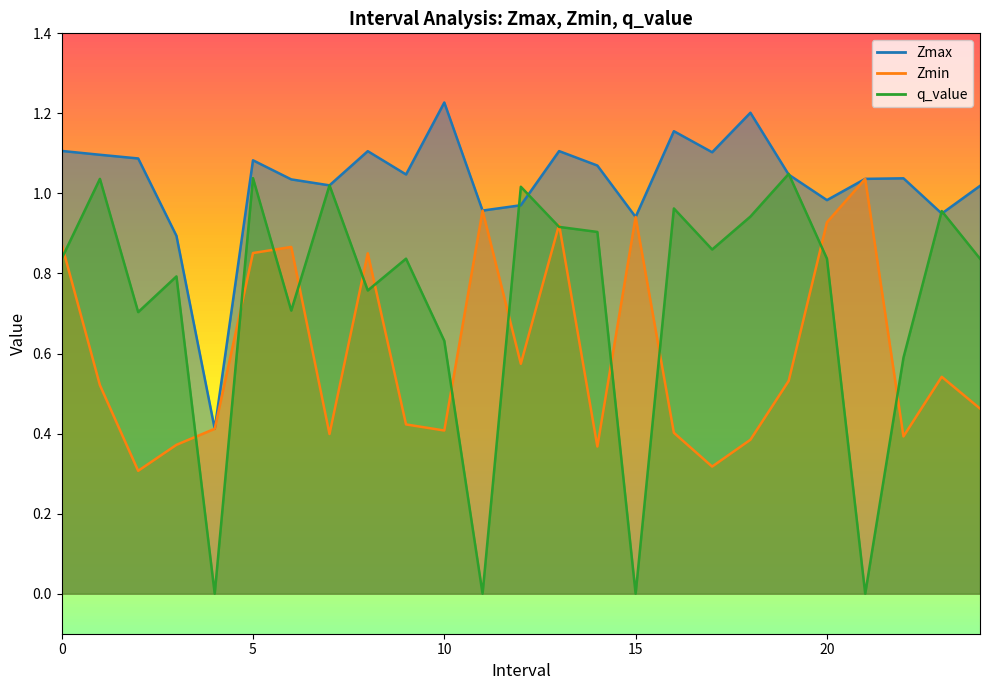

Which series has the largest total across all categories?

Zmax